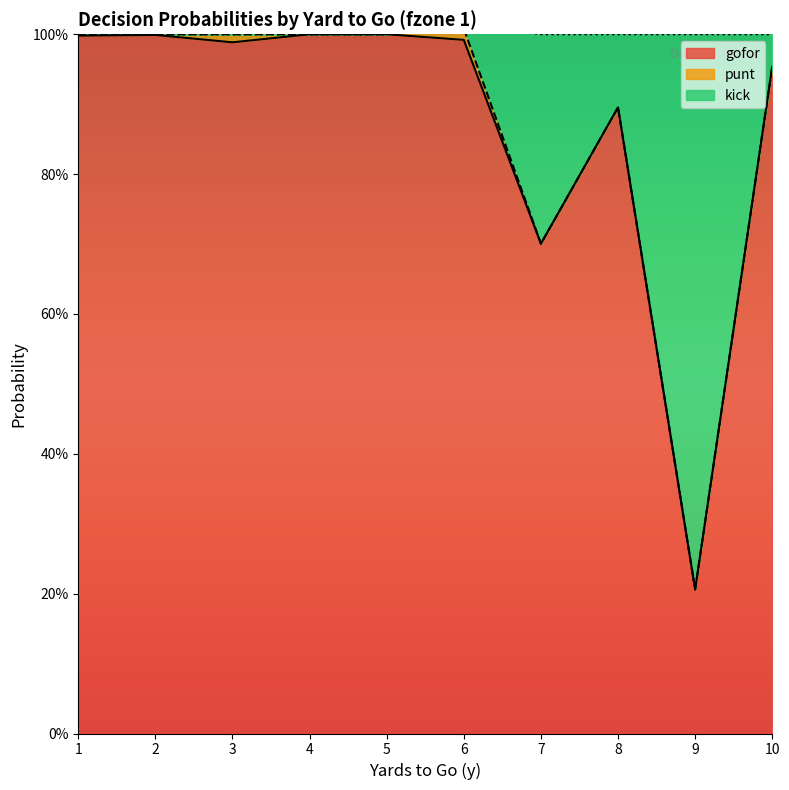

What is the difference between the maximum and minimum values in the kick series?

0.8